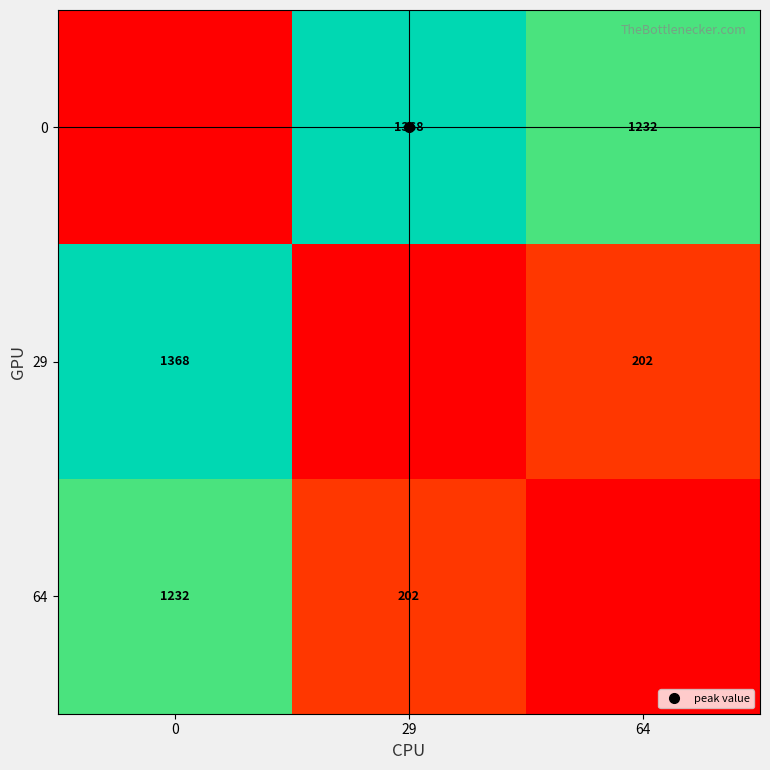

What is the total value across all series at 0?

2600